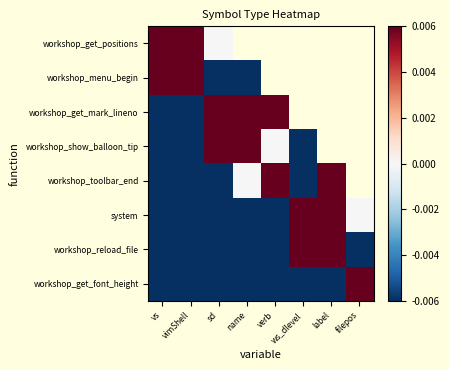

At how many categories does at least one series exceed 0?

8